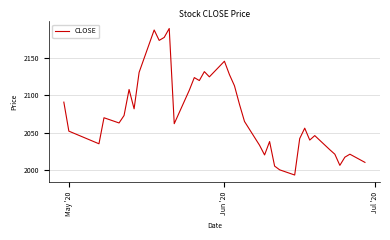

What is the maximum value shown in the chart?

2190